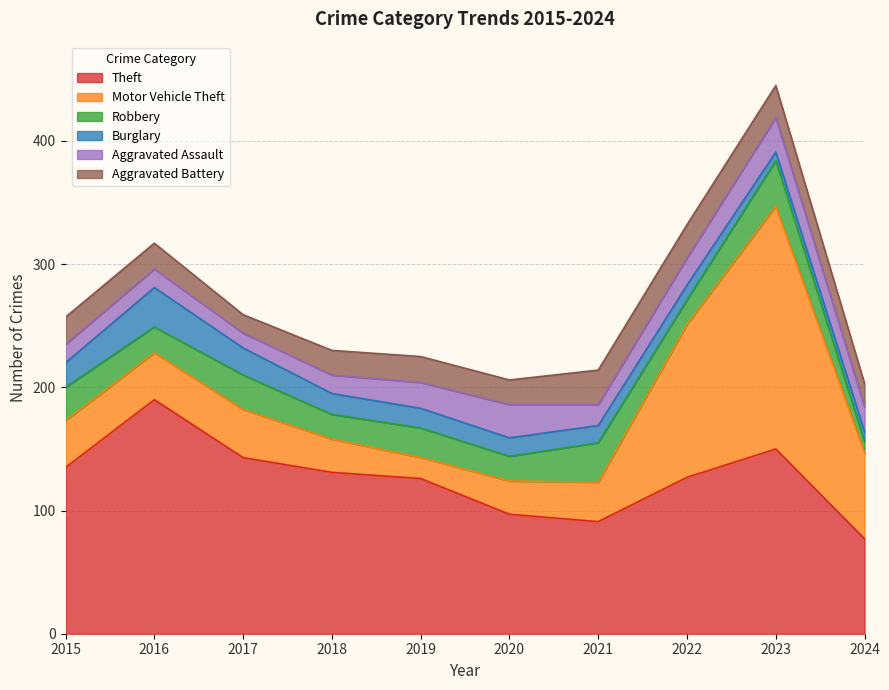

What is the difference between the highest and lowest values at 2024?

69